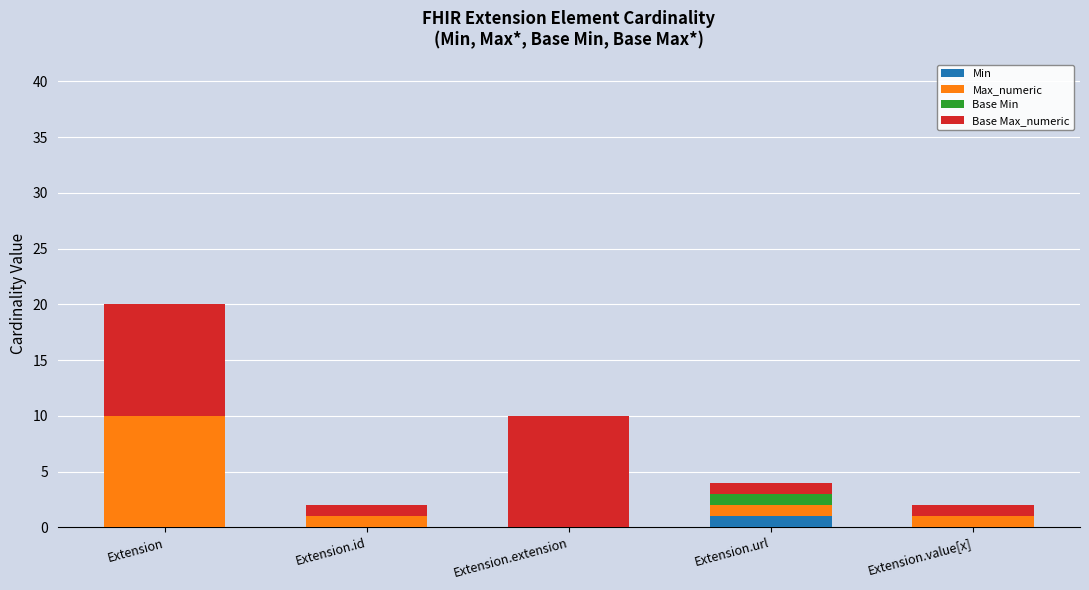

What is the total value across all series at Extension.extension?

10